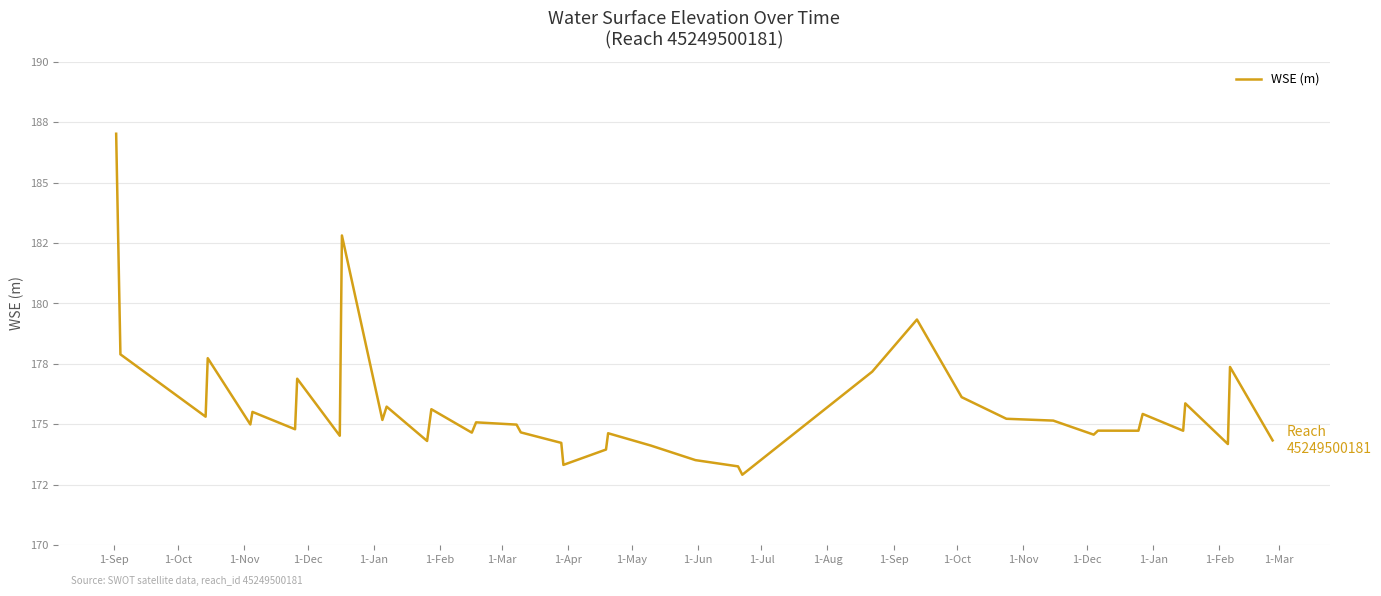

Is this an area chart (filled region under the line)?

No